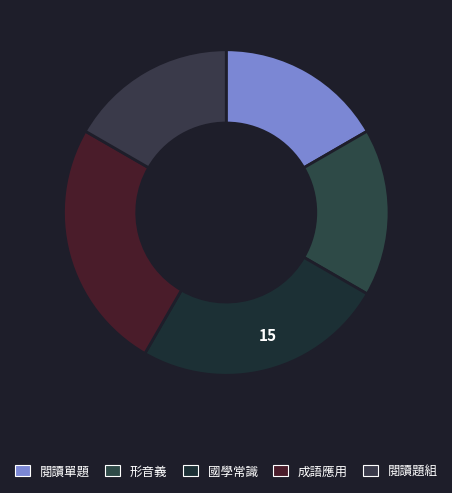

How many slices are in this pie chart?

5